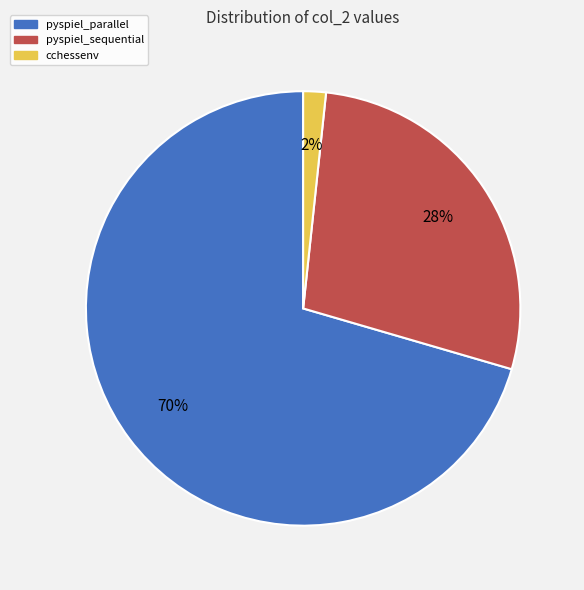

To the nearest percent, what is the average slice percentage?

33%